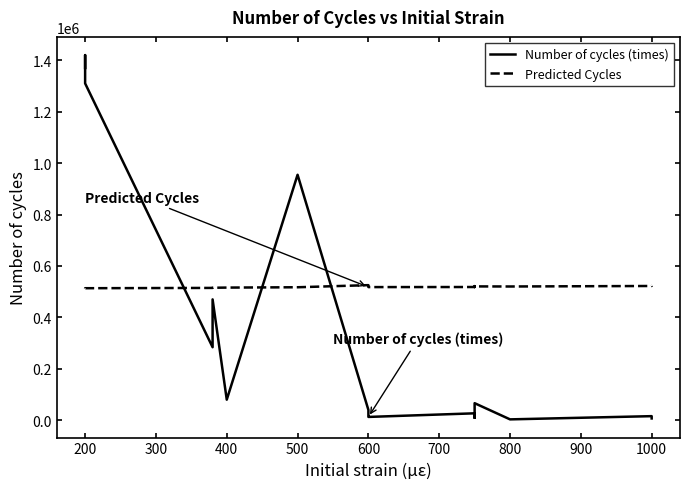

True or false: Predicted Cycles has a value of 180698.7 at 14.

False